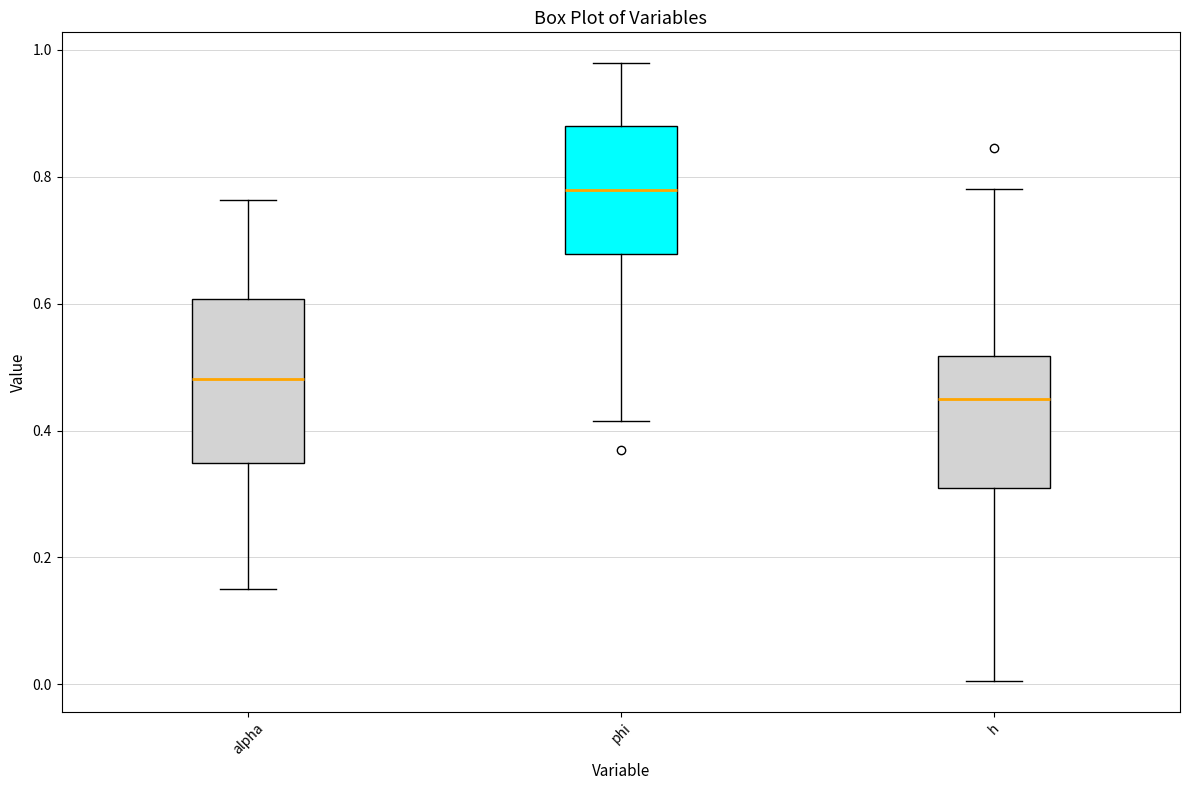

Reading left to right, transcribe this box plot: for each box, give where its median line is, the range the box spans, and where its two whiskers end, as read against the y-axis. The values are not printed on the chart, so give them approximately, as read against the axis.

alpha: median 0.48, box 0.34 to 0.60, whiskers 0.16 to 0.76
phi: median 0.78, box 0.68 to 0.88, whiskers 0.42 to 0.98
h: median 0.44, box 0.30 to 0.52, whiskers 0.00 to 0.78